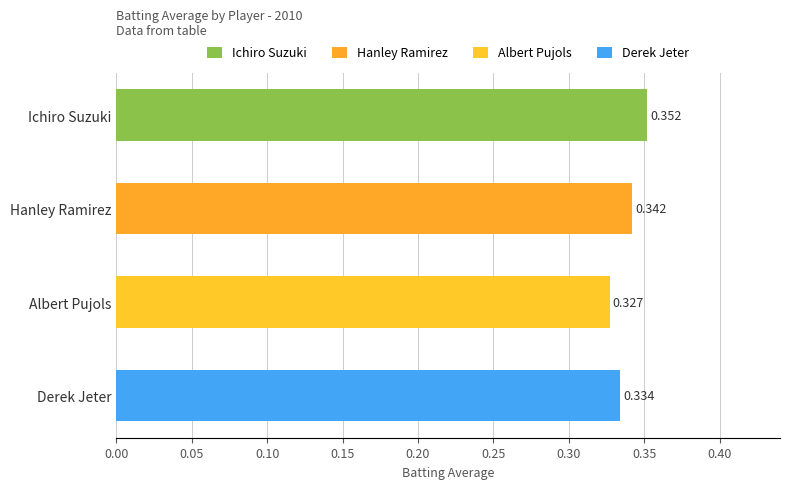

Count the number of categories in the chart.

4